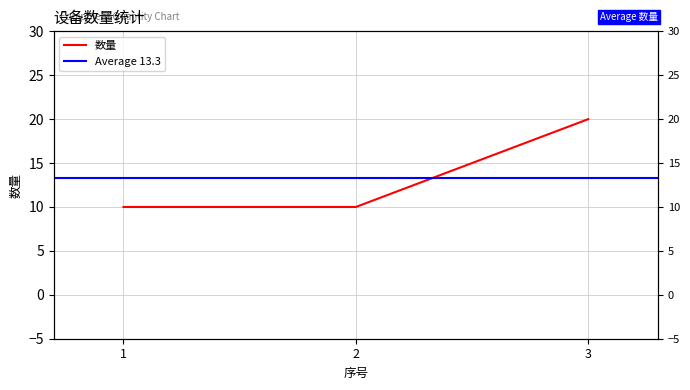

The value at 1 is 10. True or false?

True